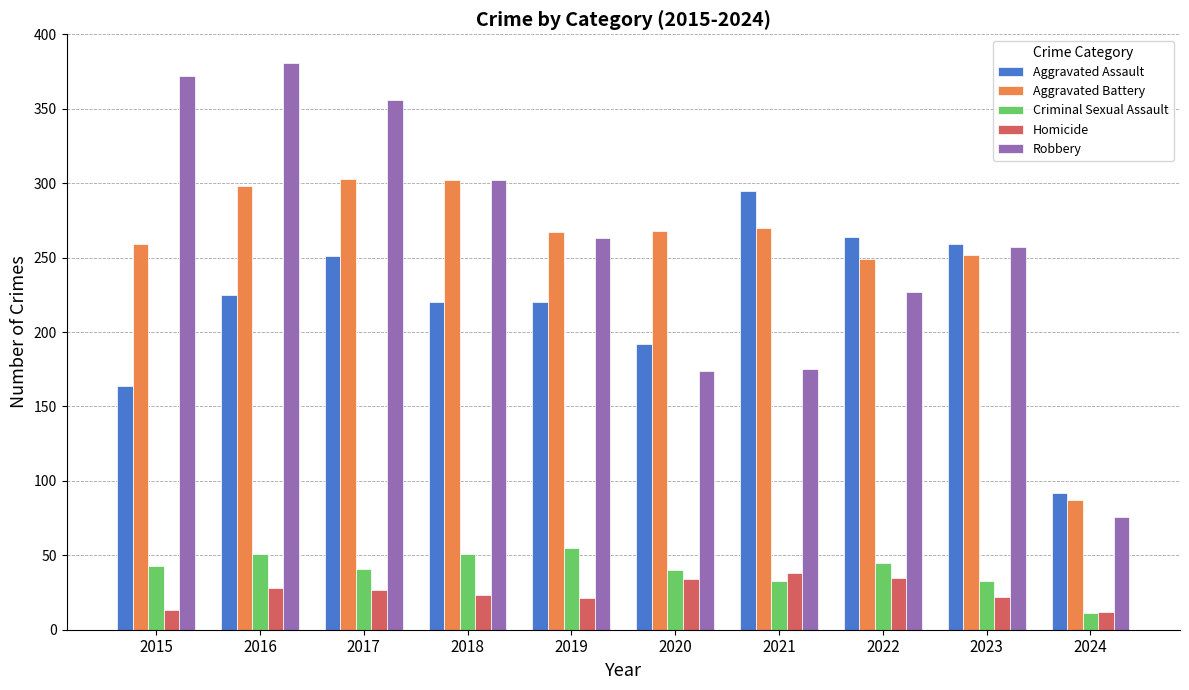

What is the minimum value for Robbery?

76